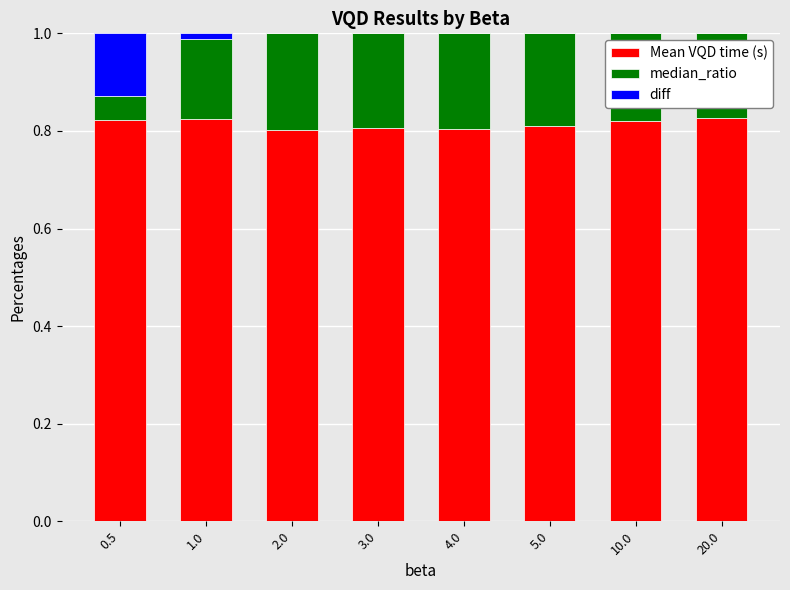

What is the total value across all series at 0.5?

1.0